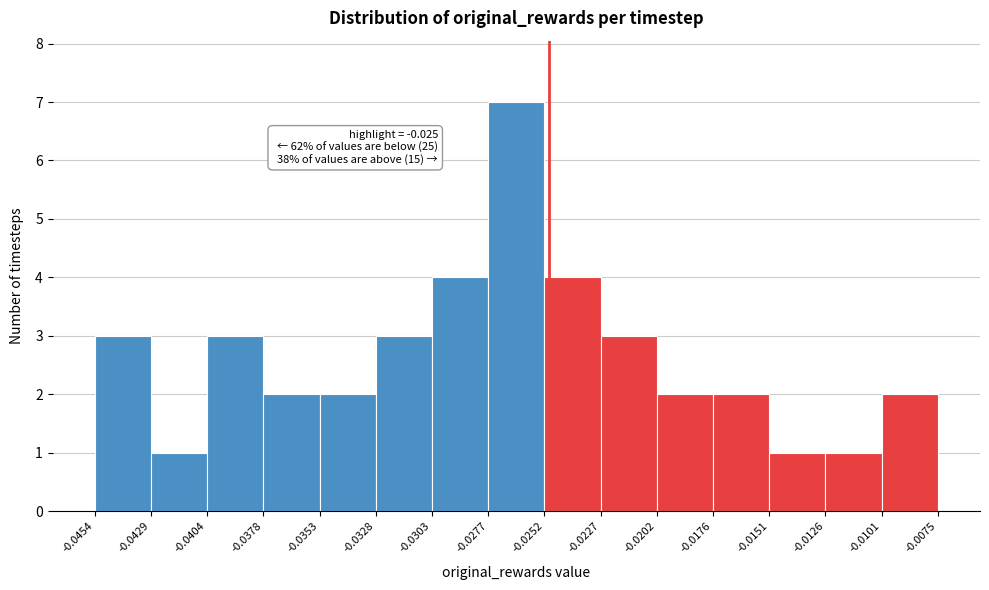

Over which range of the x-axis is the bar tallest?

-0.0277 to -0.0252